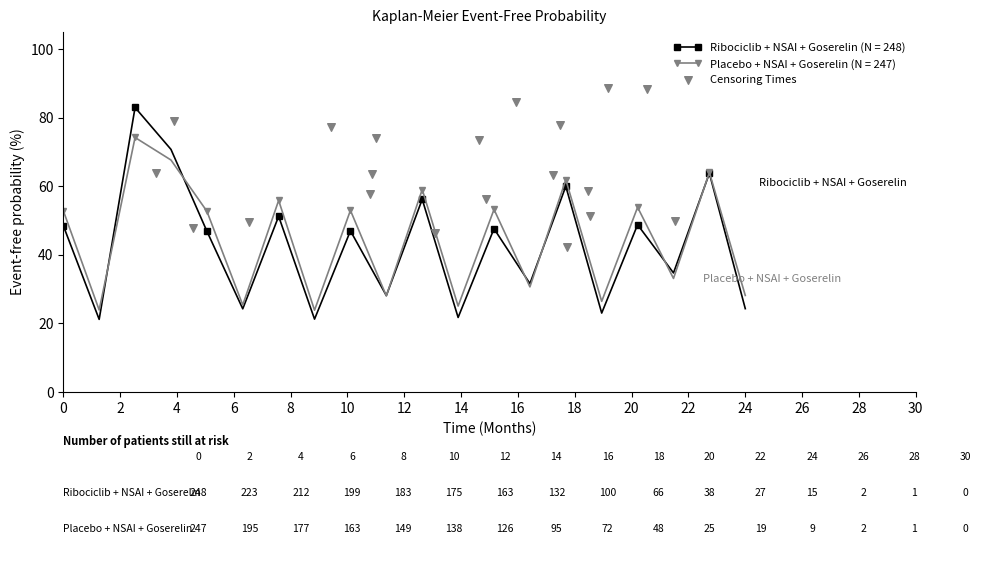

True or false: Ribociclib + NSAI + Goserelin (N = 248) has more than 1 interior local peaks.

True